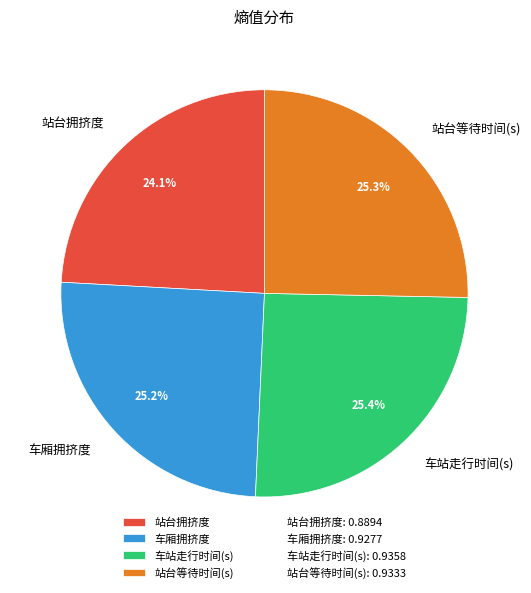

How many segments does this pie chart have?

4